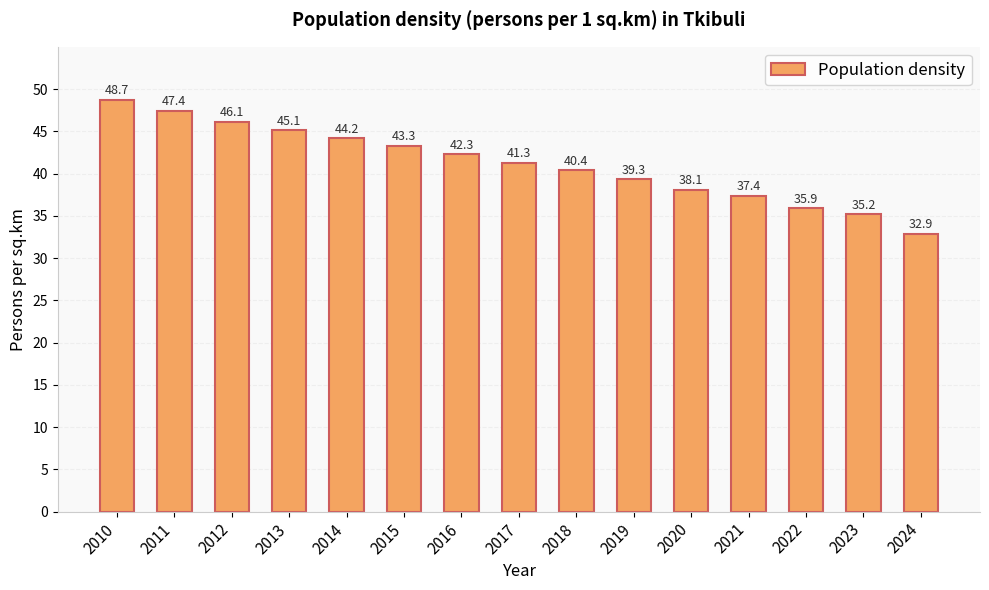

At which label does the data first exceed 41?

2010